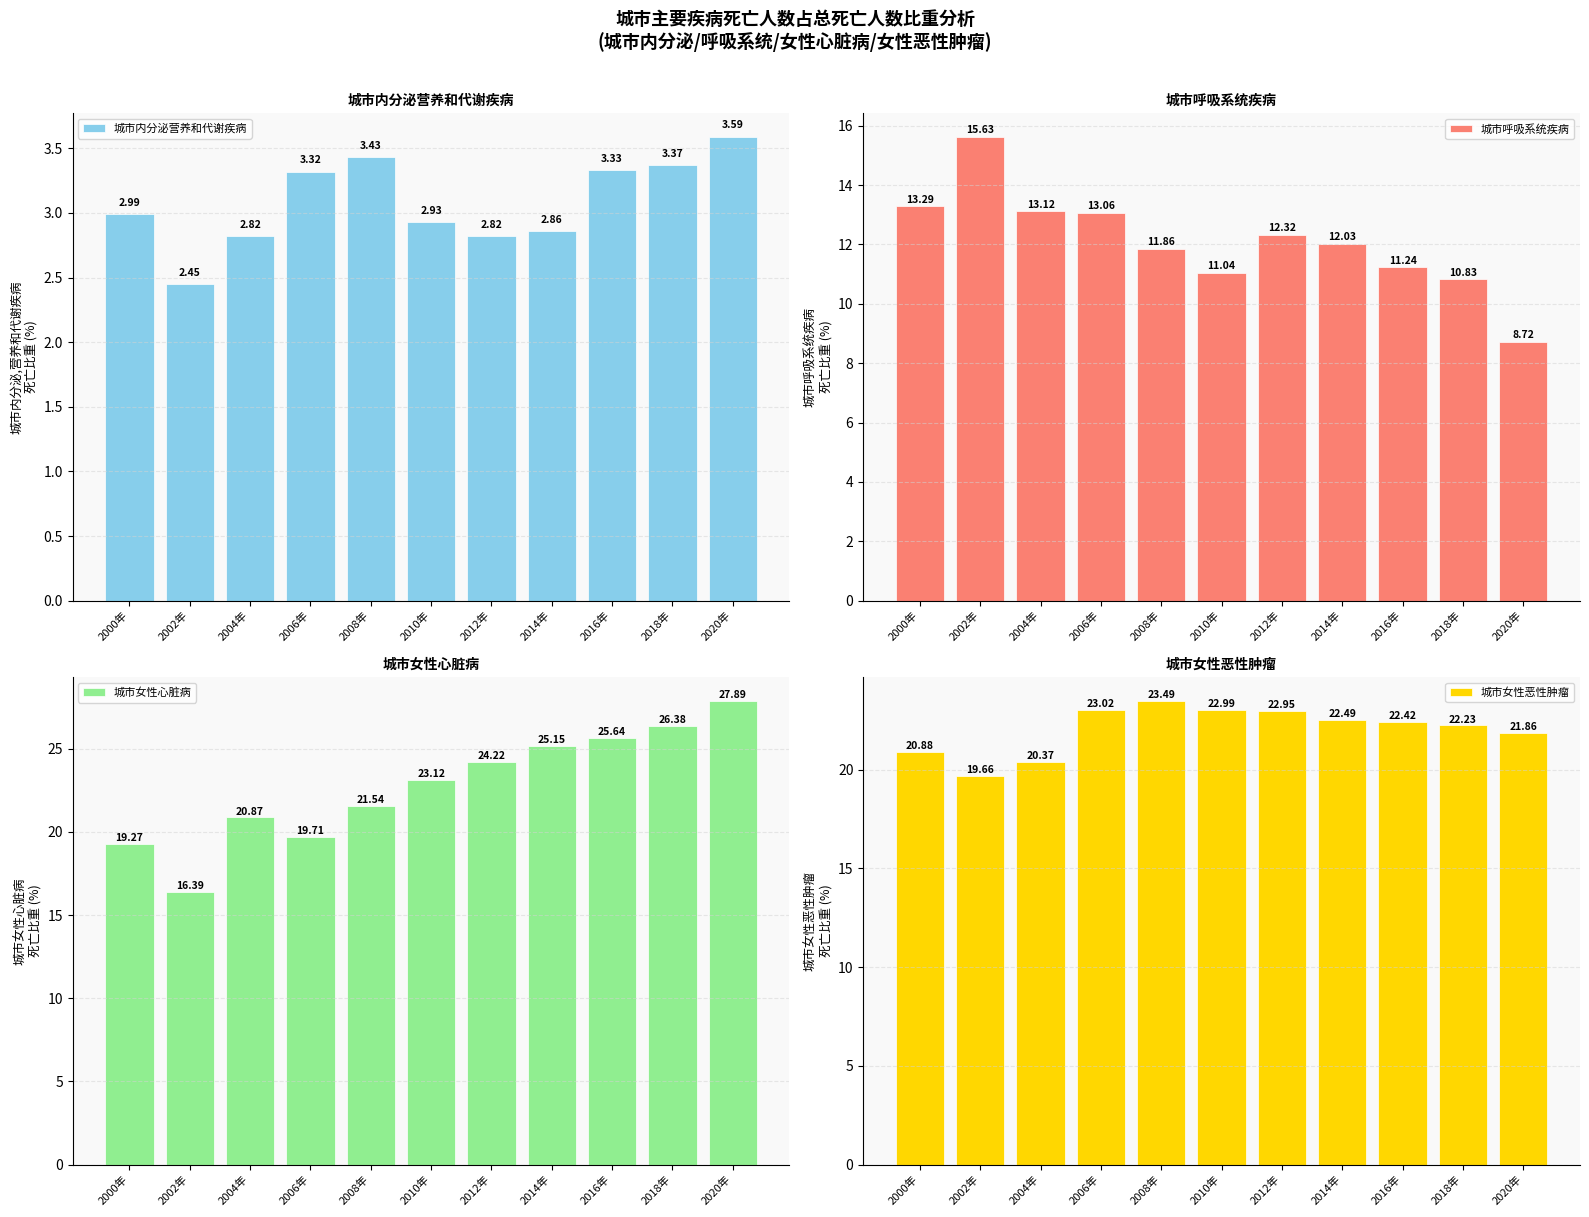

At which label does 城市女性心脏病 reach its peak?

2020年